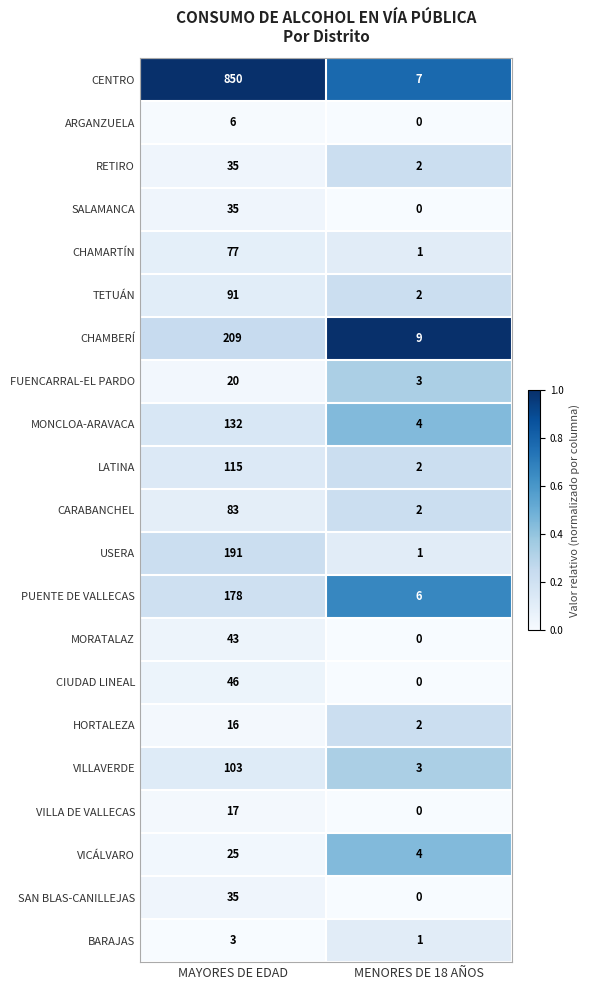

The CHAMBERÍ series shows 9 at MENORES DE 18 AÑOS. True or false?

True